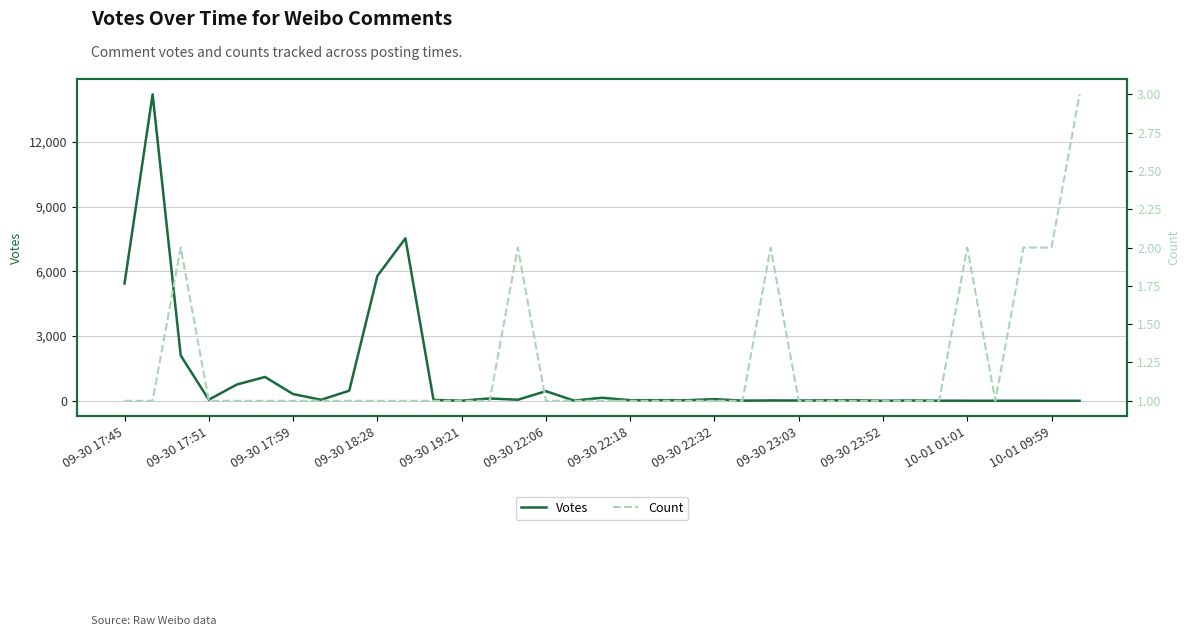

How many values in the Votes series exceed 29?

17